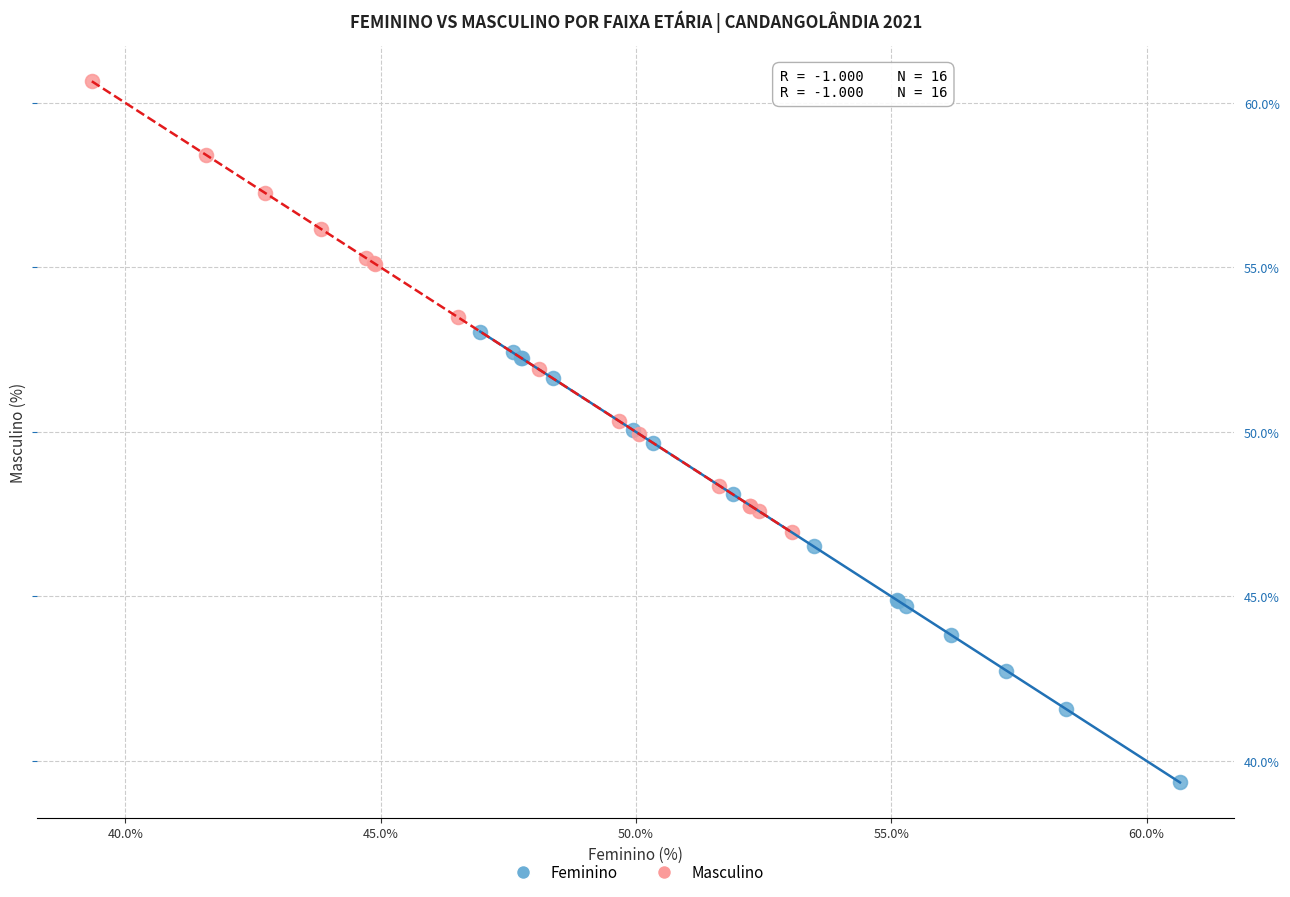

What are all the series names shown in the legend?

Feminino, Masculino